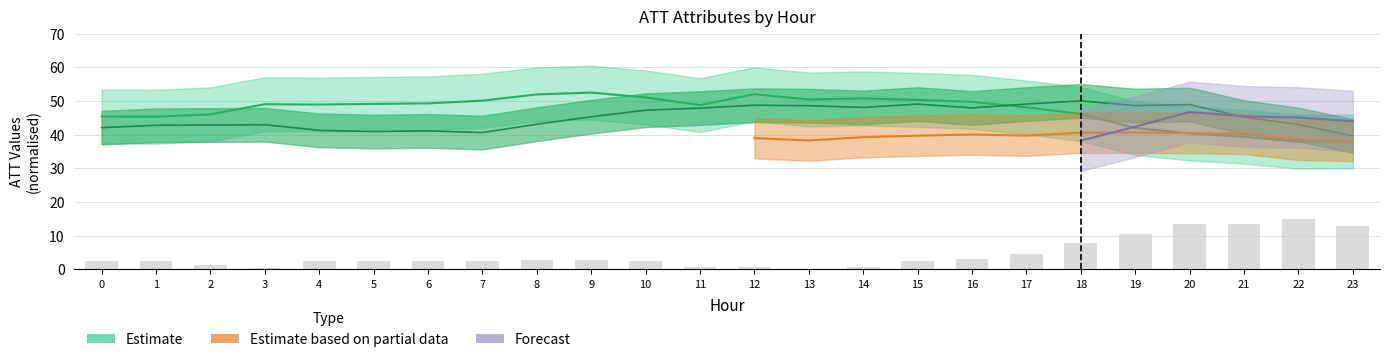

What is the difference between the highest and lowest values at 4?

46.4